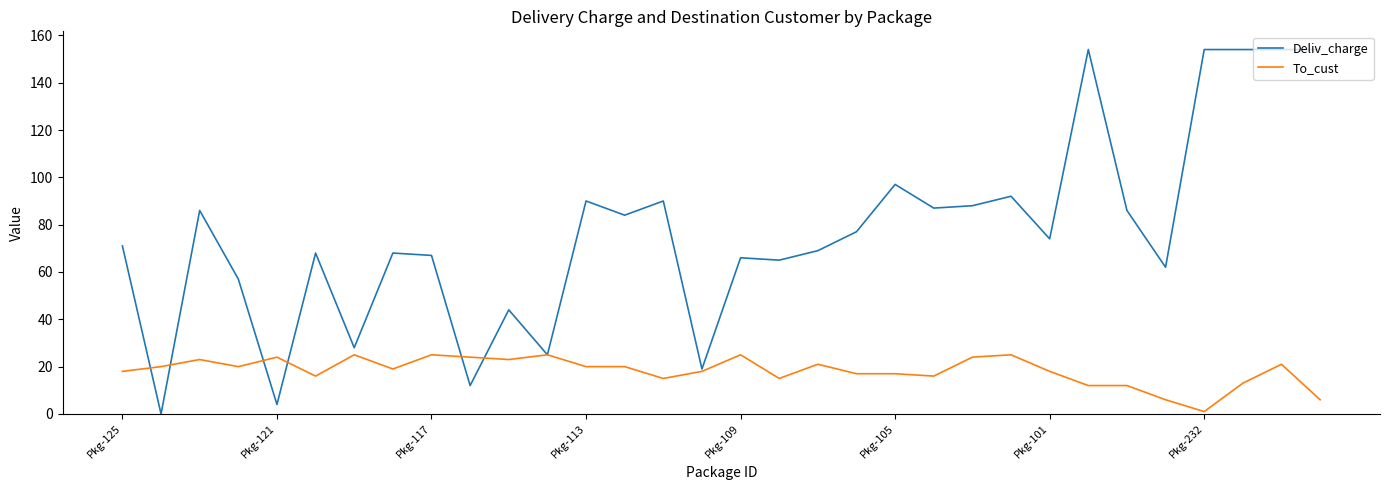

Rank the series by their maximum value, from highest to lowest.

Deliv_charge, To_cust